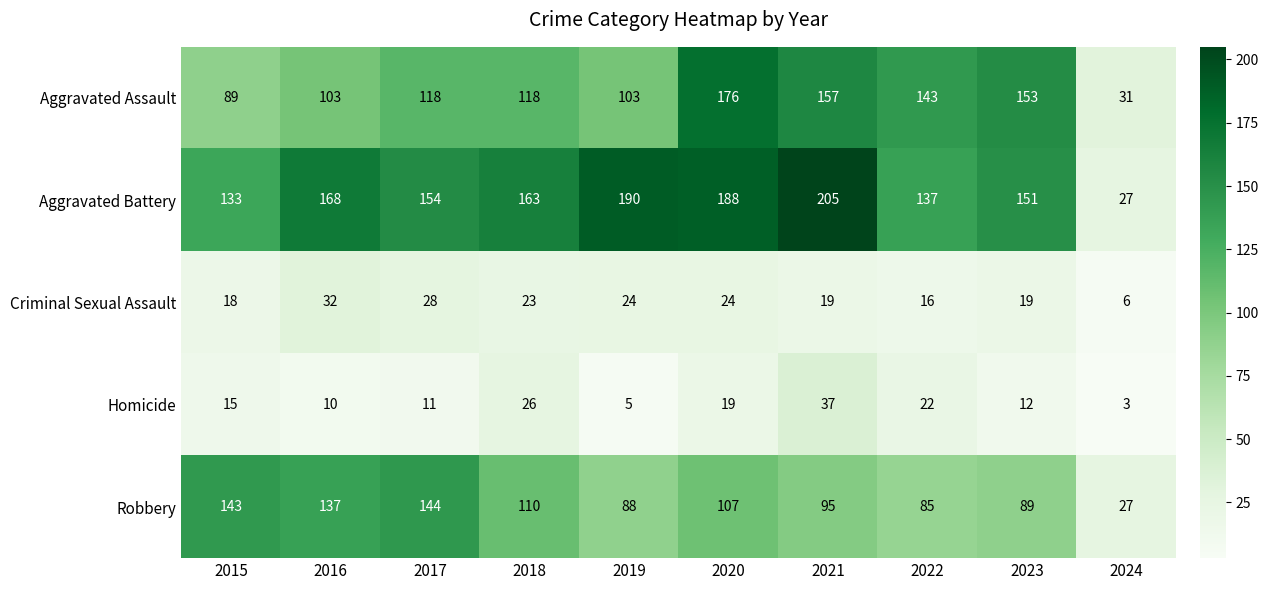

What is the sum of the Robbery values at 2016 and 2024?

164